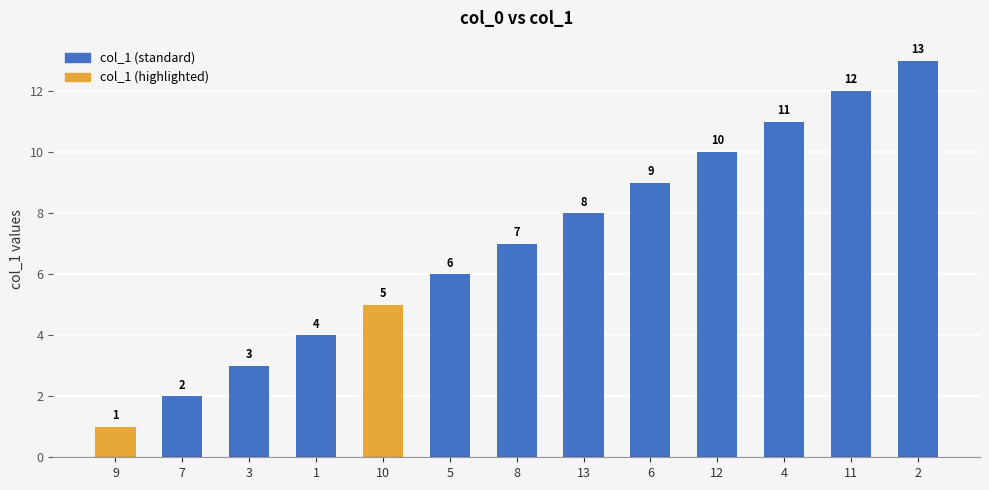

Between 4 and 6, which is larger?

4